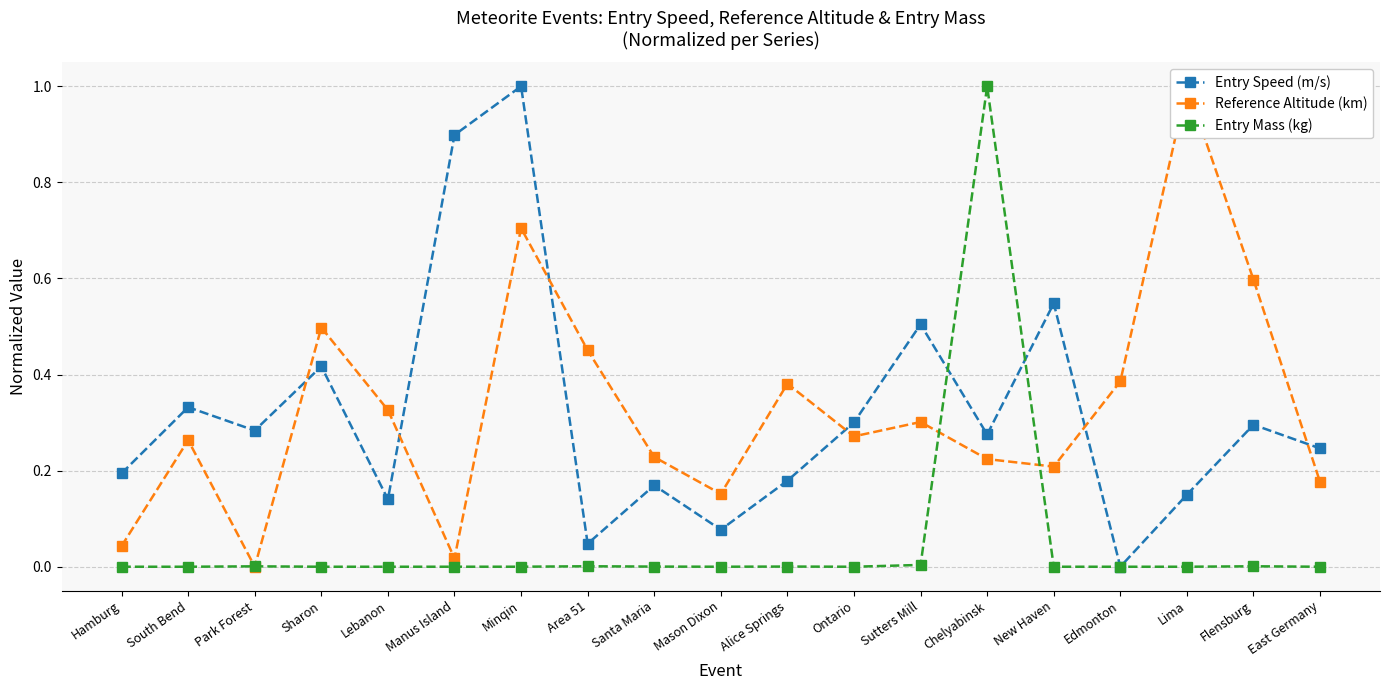

The value of Entry Mass (kg) at Chelyabinsk is 1.7. True or false?

False